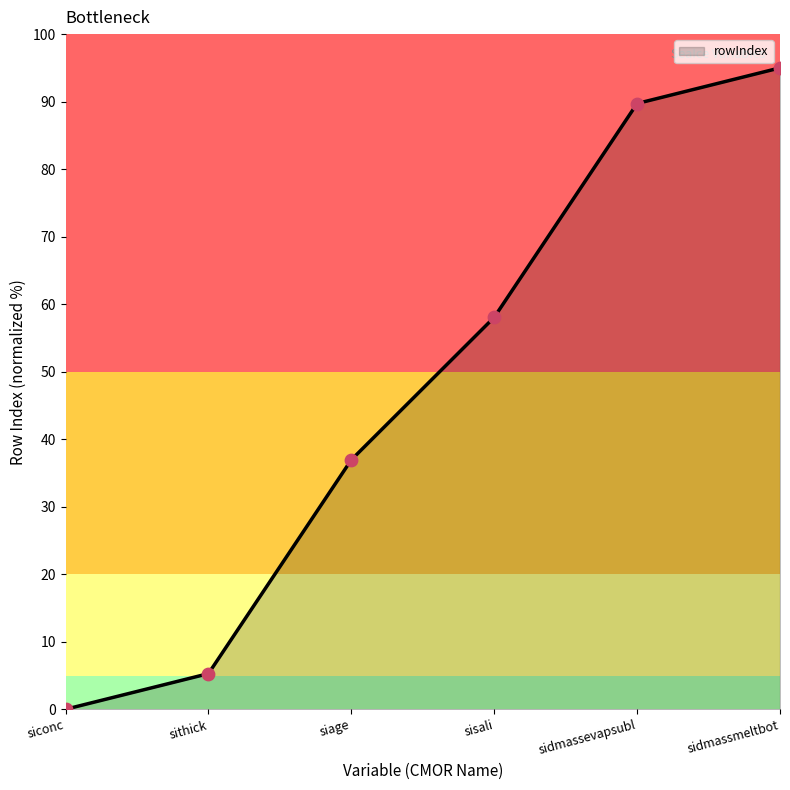

Approximately how many times larger is the value at sisali compared to siage?

1.6